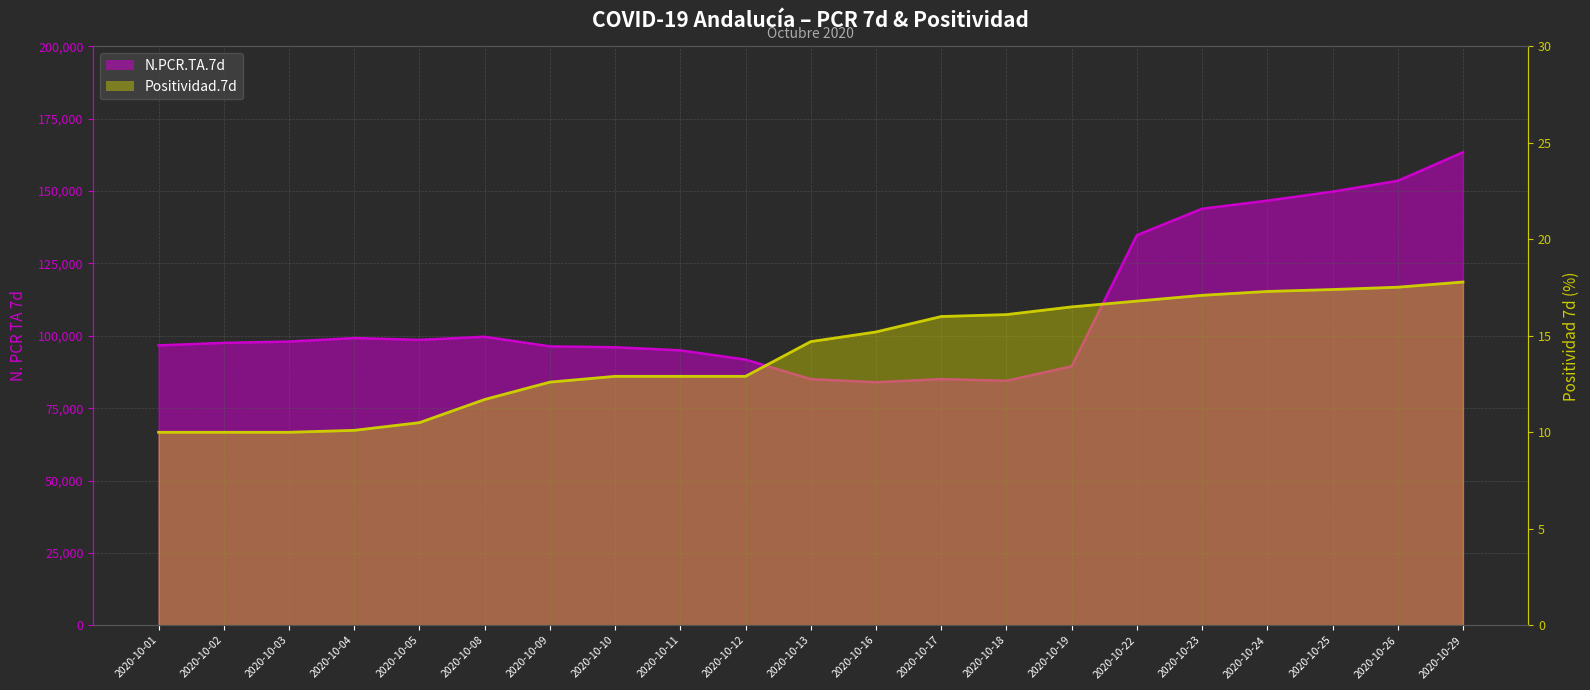

How many distinct data groups are displayed?

2